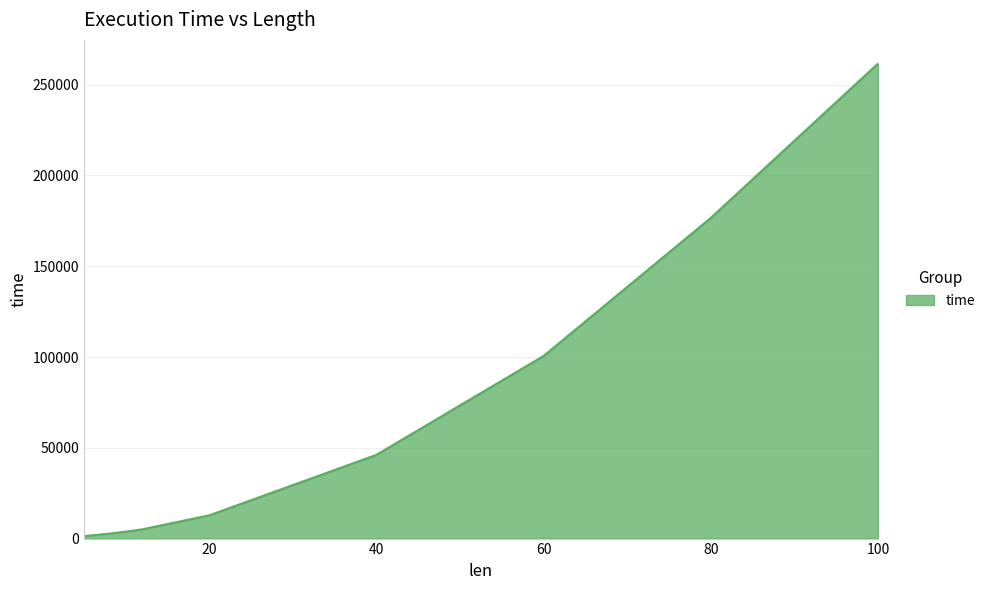

True or false: there are more than 1 points higher than both neighbors.

False